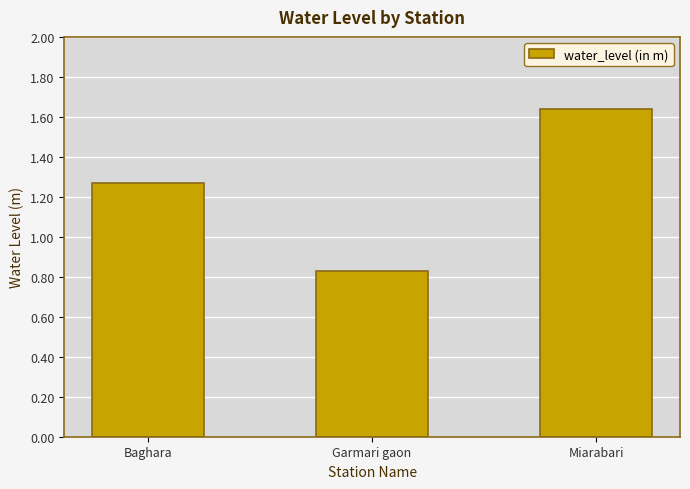

At which category does the chart reach its minimum across all series?

Garmari gaon